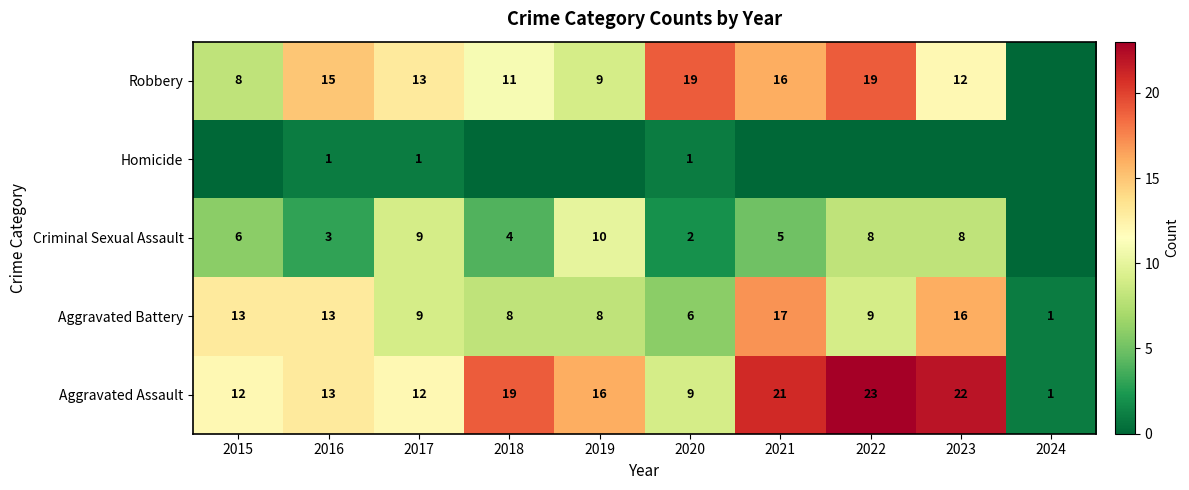

What is the sum of the Aggravated Battery values at 2017 and 2016?

22